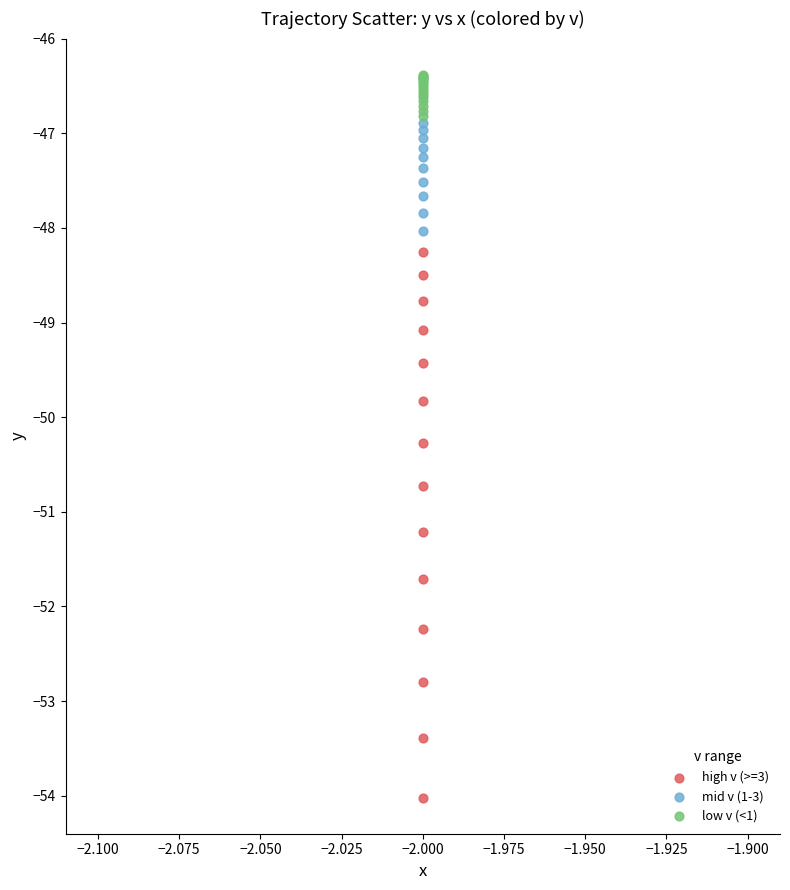

Which series reaches the minimum Y coordinate?

high v (>=3)